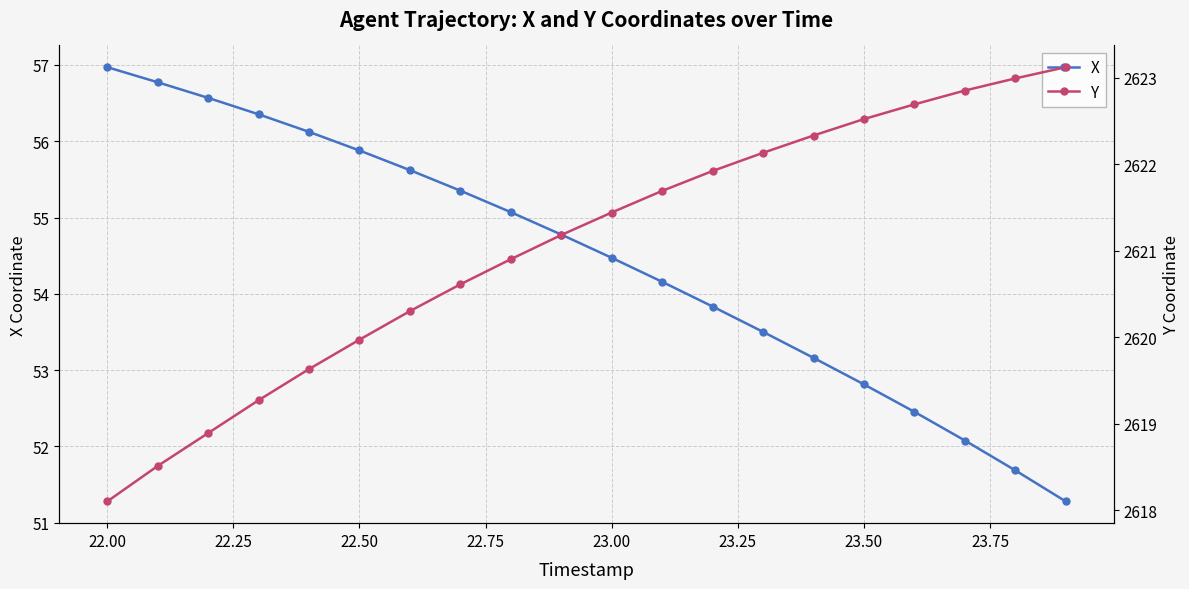

The X series shows 94.4 at 22.50. True or false?

False